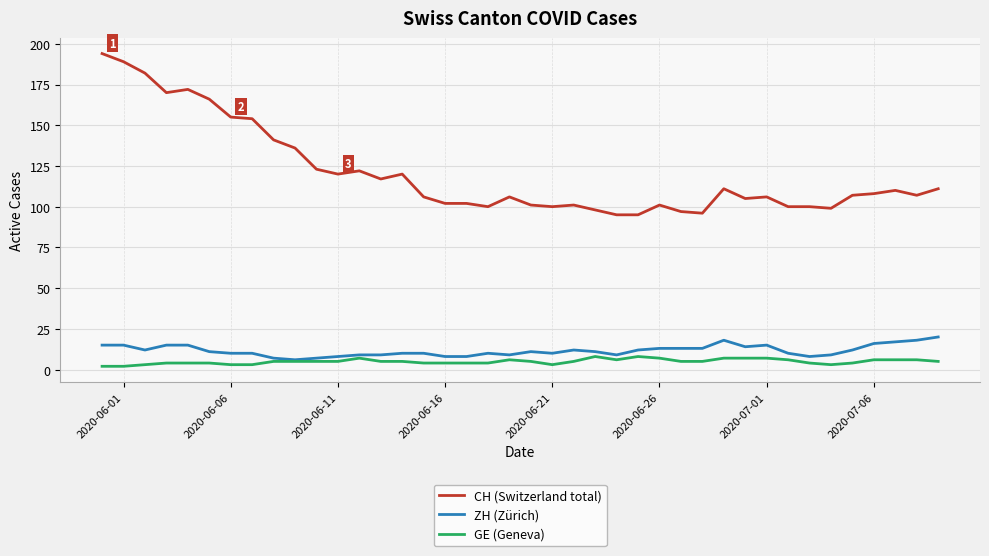

Which series has the widest spread of values?

CH (Switzerland total)